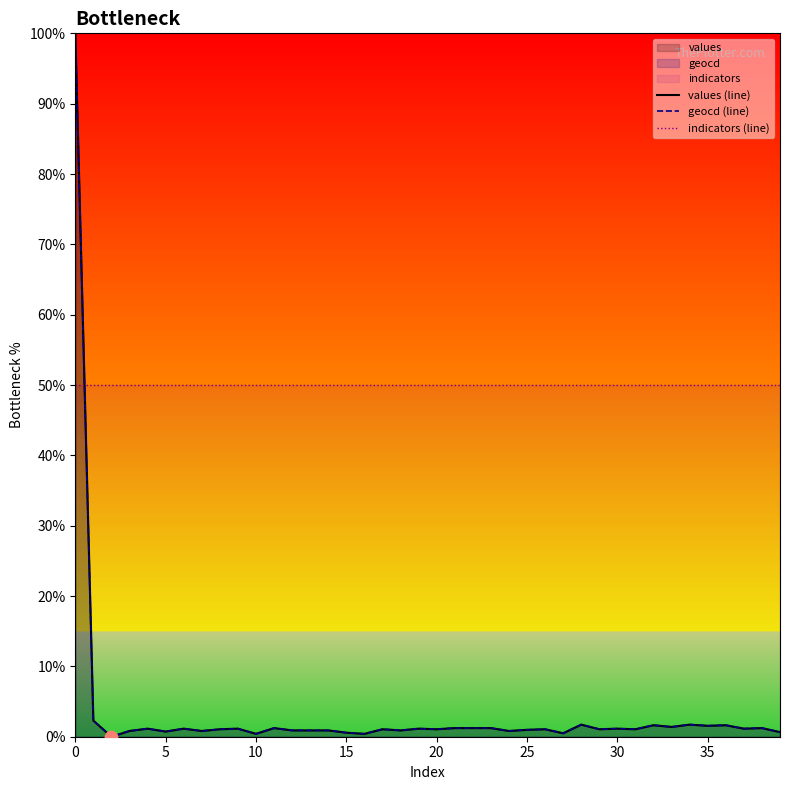

Which series has the largest total across all categories?

indicators (line)